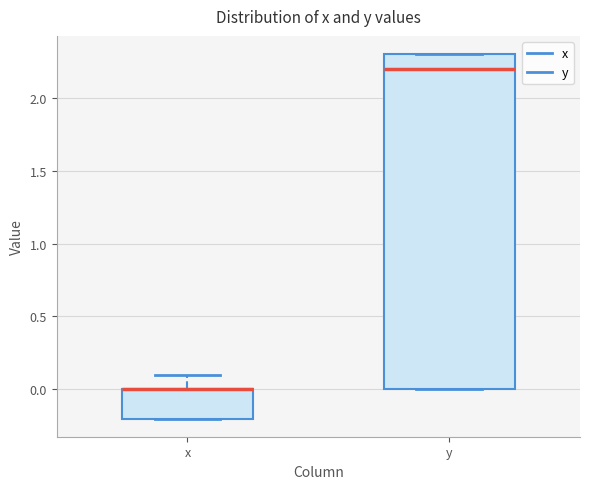

Comparing the boxes themselves (not the whiskers), which one is the tallest?

y